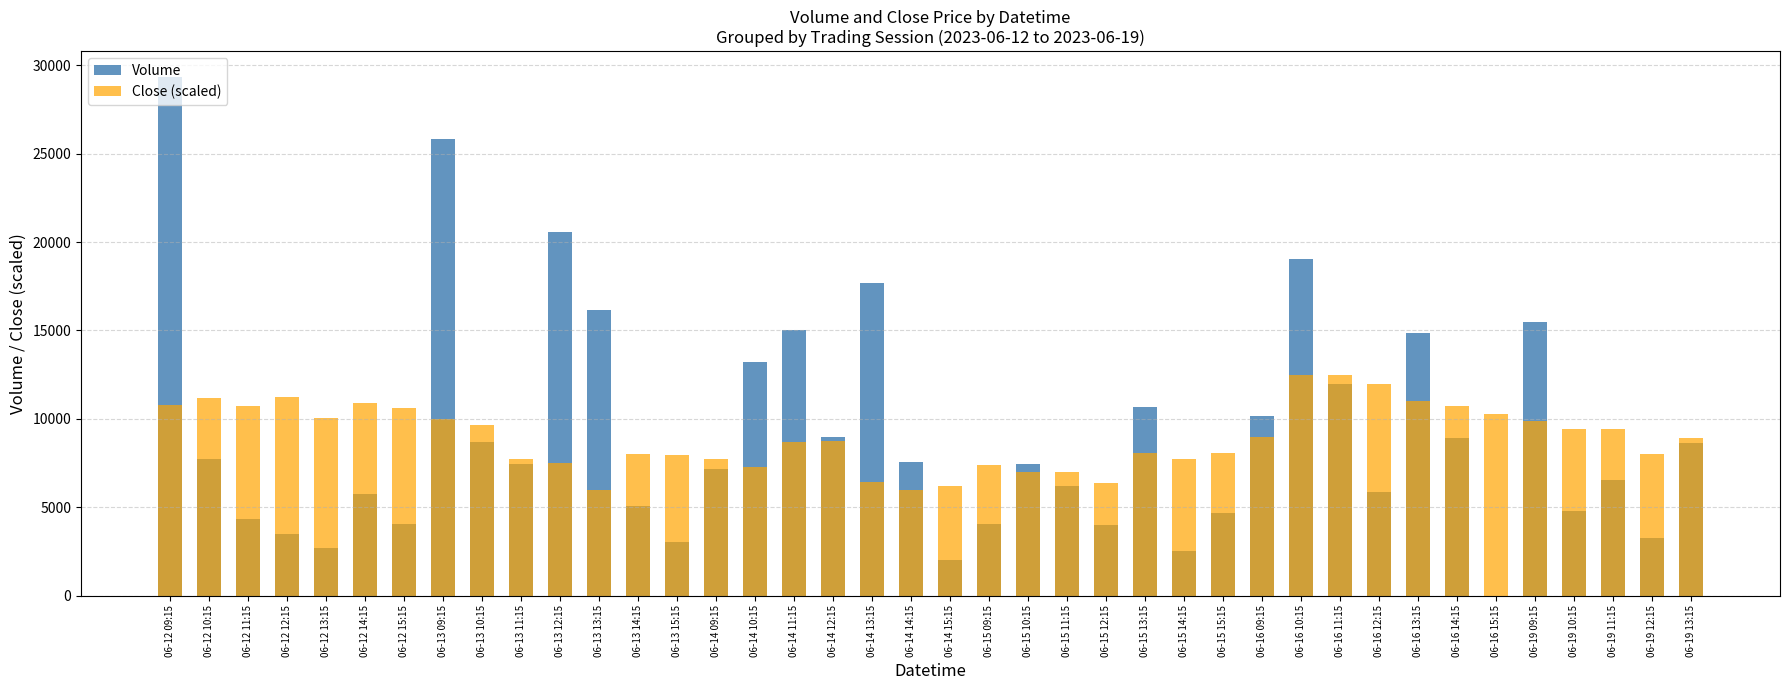

Are the bars horizontal?

No